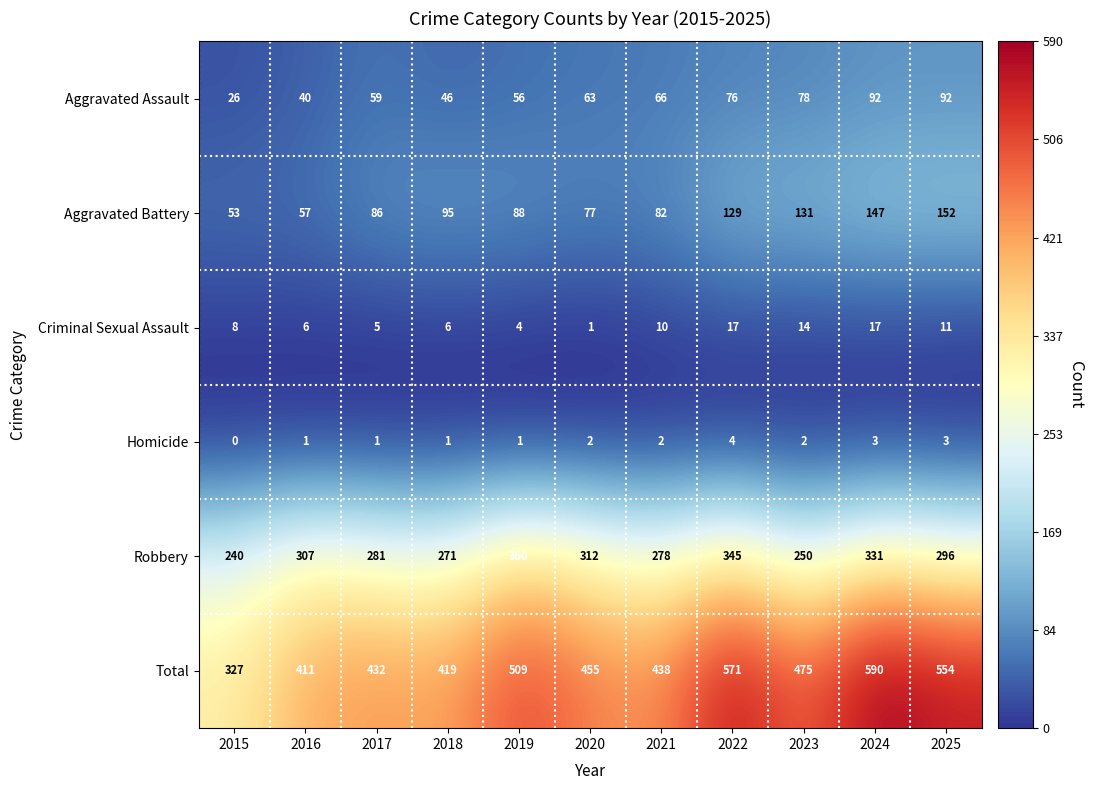

Which series has the widest spread of values?

Total